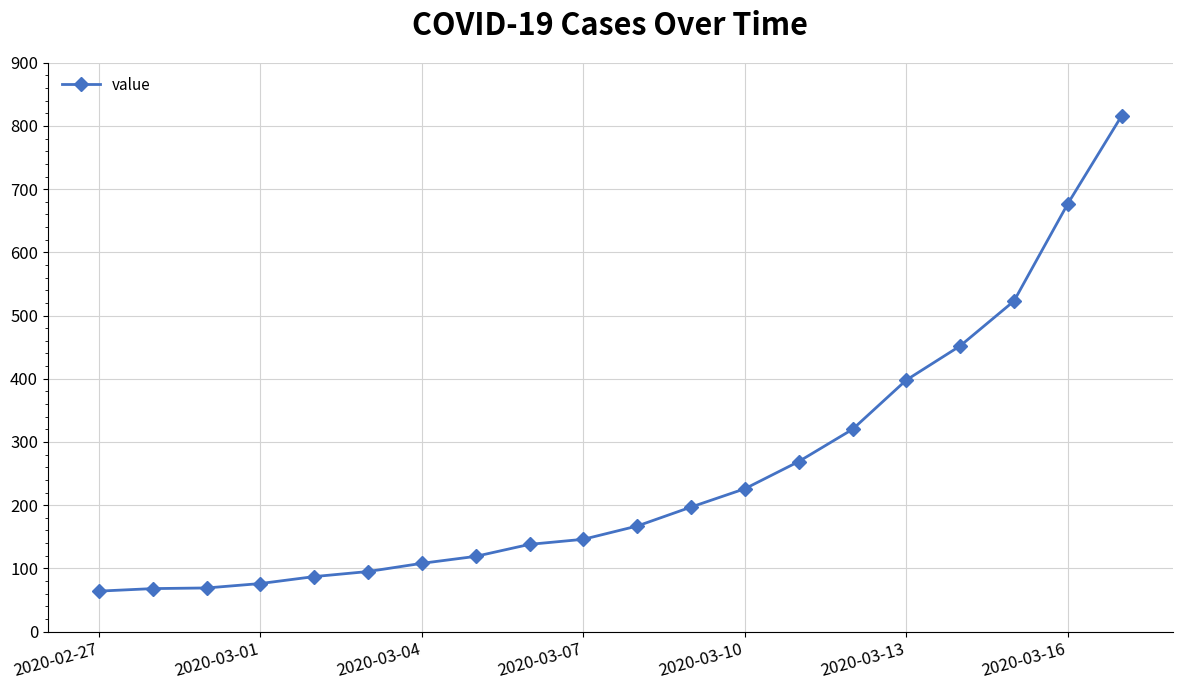

What is the difference between the second highest and minimum values?

613